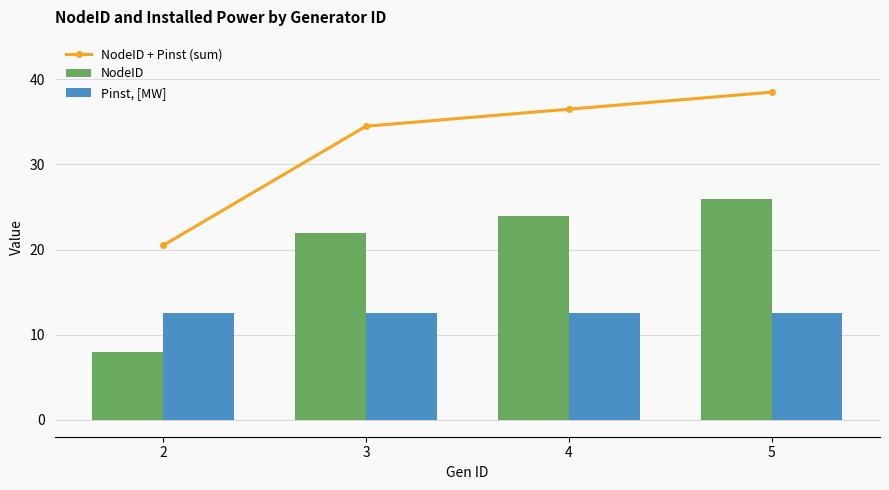

List the series in order of their peak value, highest first.

NodeID + Pinst (sum), NodeID, Pinst, [MW]